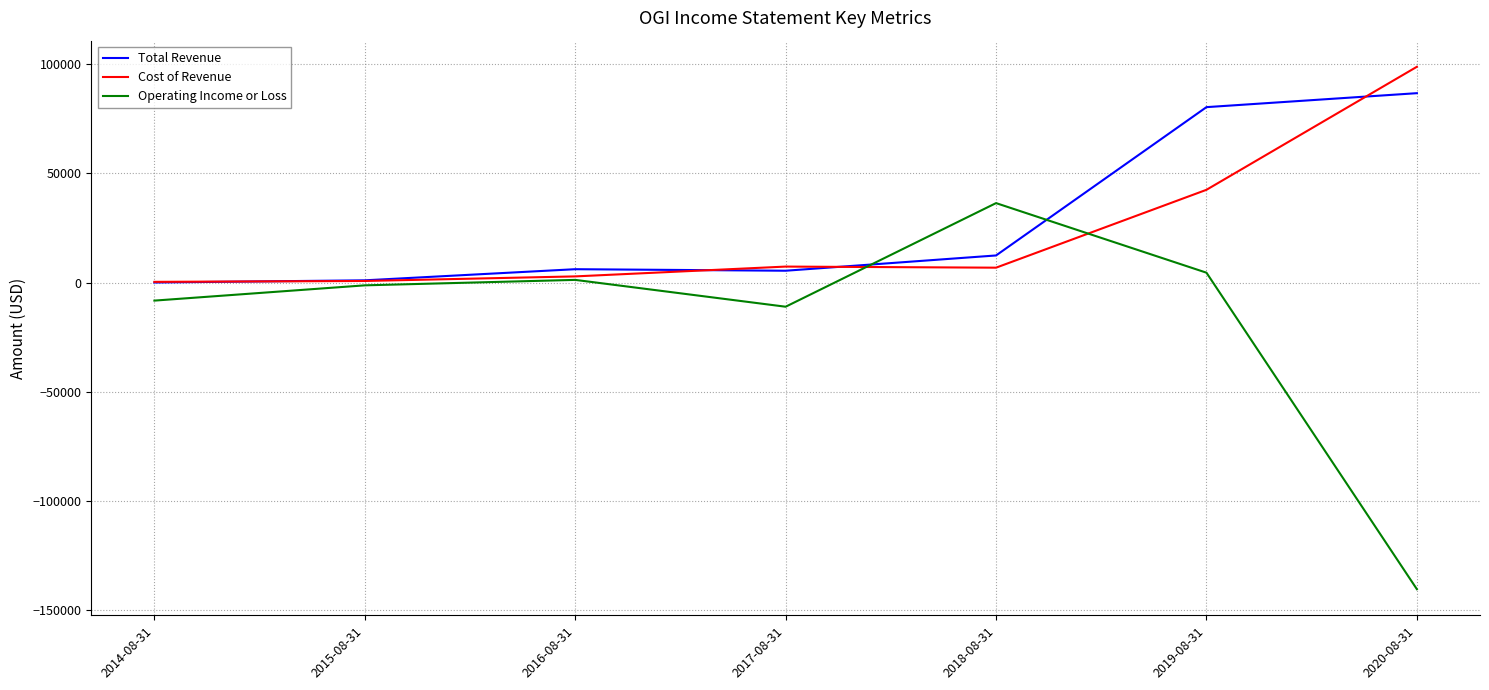

The value of Operating Income or Loss at 2018-08-31 is 36400. True or false?

True